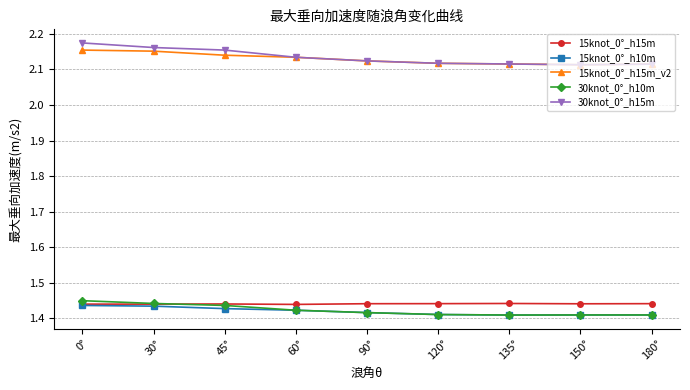

True or false: 15knot_0°_h15m has more than 0 interior local peaks.

True